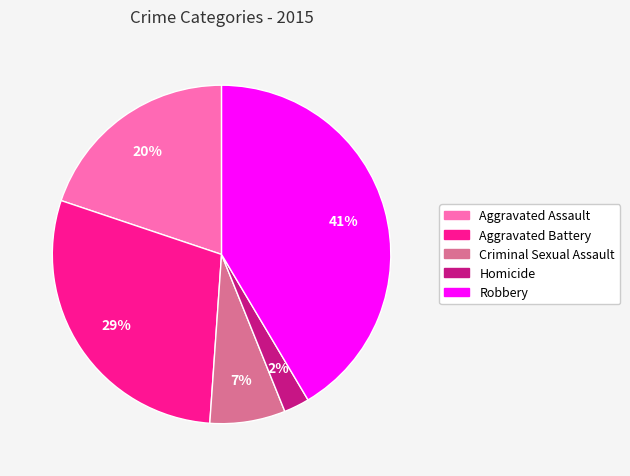

How many slices are in this pie chart?

5